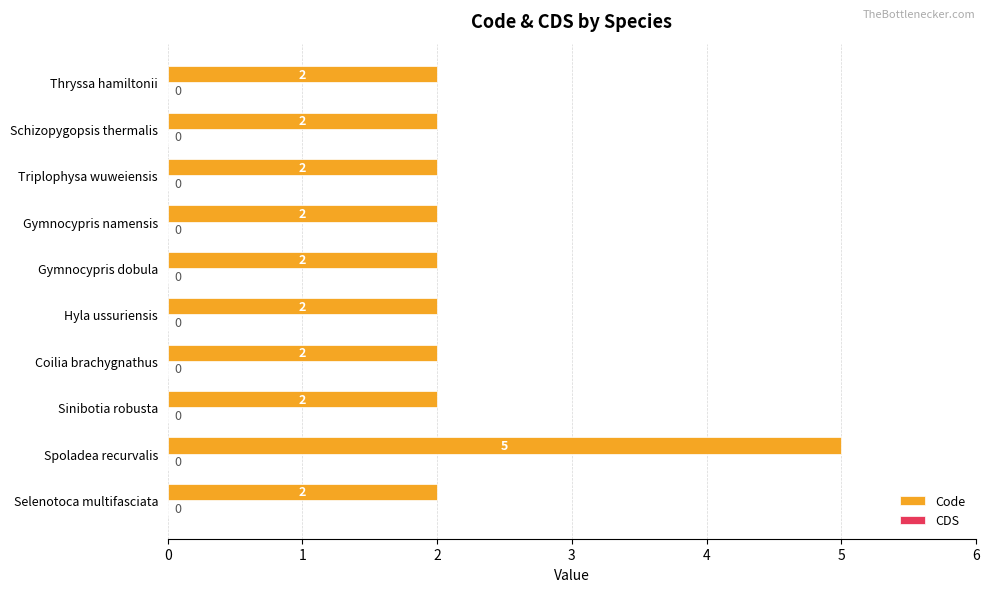

Which category has the highest value across all series?

Spoladea recurvalis